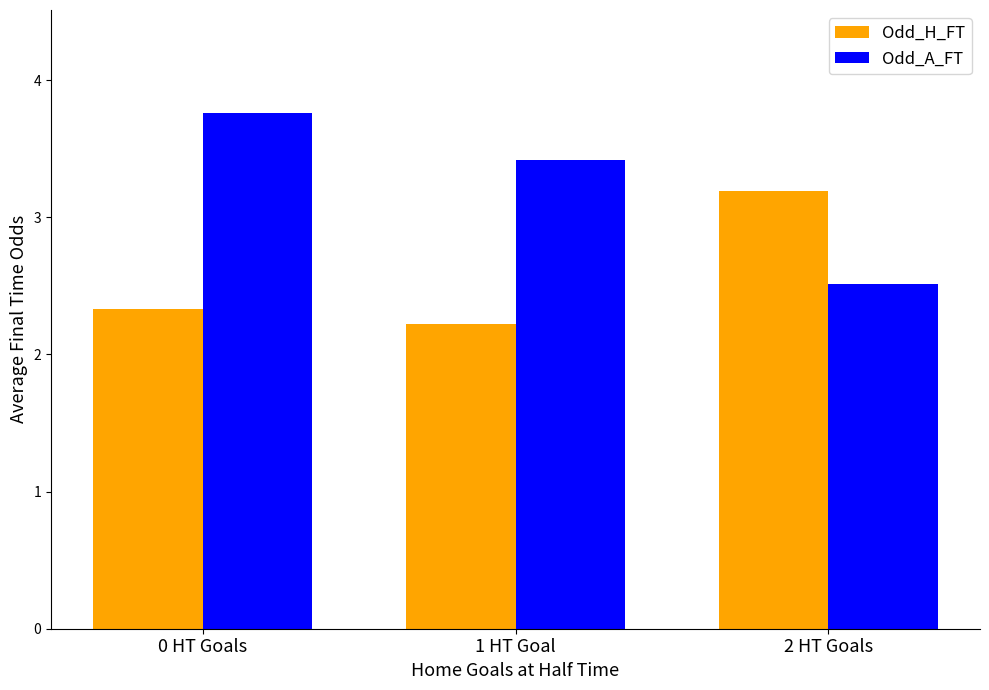

What is the difference between the Odd_A_FT values at 1 HT Goal and 0 HT Goals?

0.3